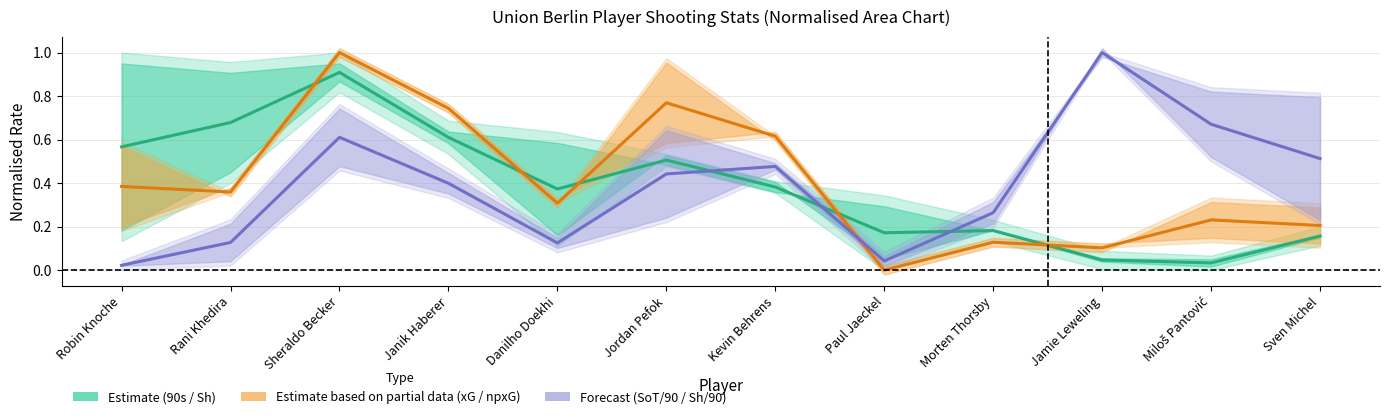

The xG / npxG (Partial) series shows 1.8 at Sheraldo Becker. True or false?

False